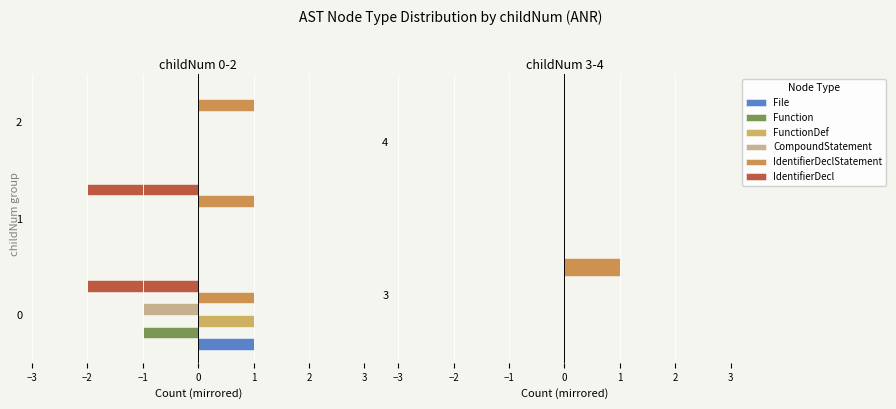

How many values in the IdentifierDeclStatement series are below 1?

1